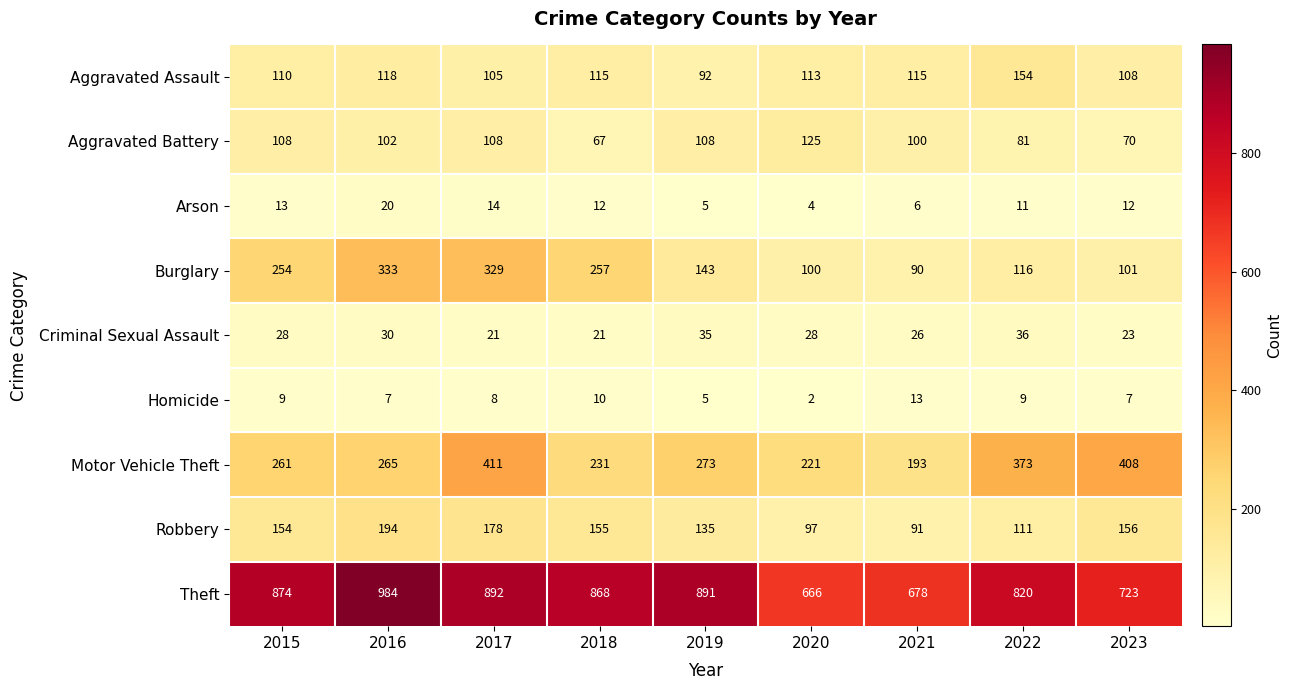

Where is Aggravated Assault nearest to the value 123?

2016